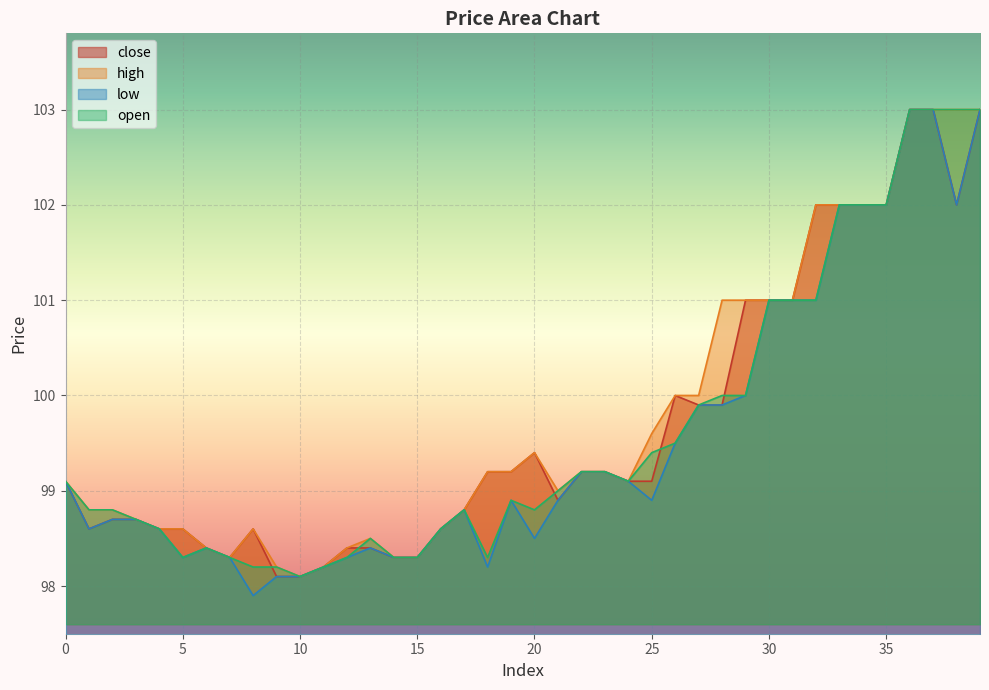

Rank the series by their average value, from highest to lowest.

high, close, open, low